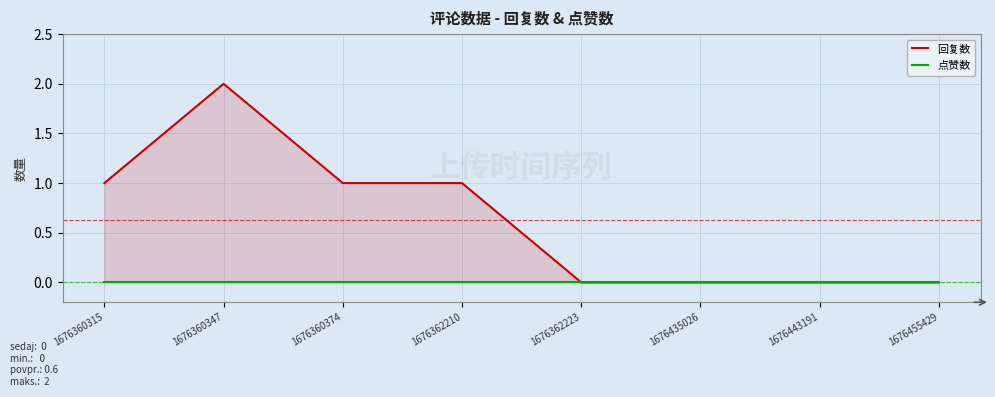

How many lines are shown in the chart?

2